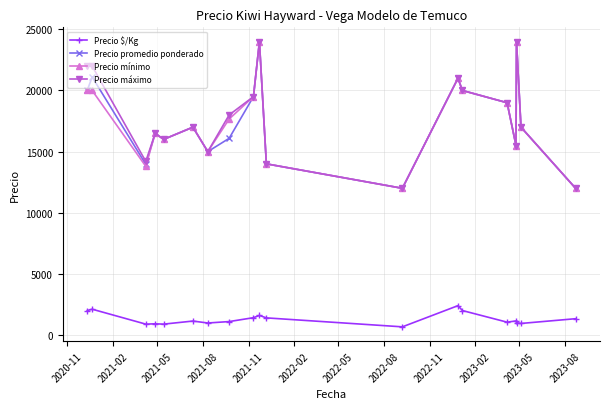

What is the difference between the maximum and minimum values in the Precio promedio ponderado series?

12000.0